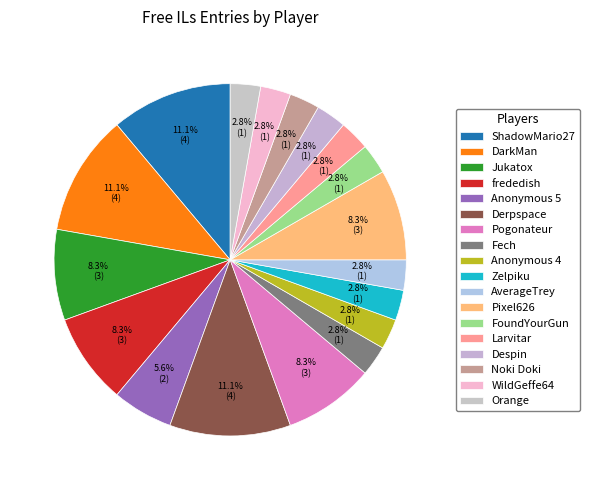

What percentage do DarkMan and Anonymous 4 together represent?

13.9%